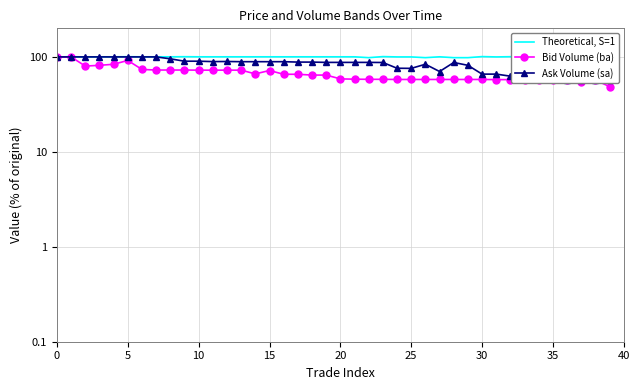

Which category has the highest value across all series?

36